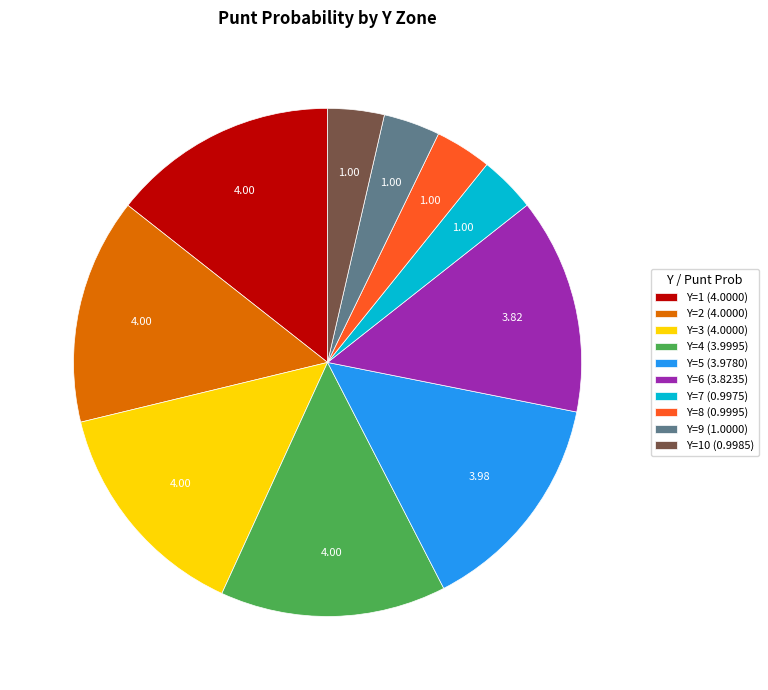

Between Y=8 (0.9995) and Y=2 (4.0000), which is larger?

Y=2 (4.0000)